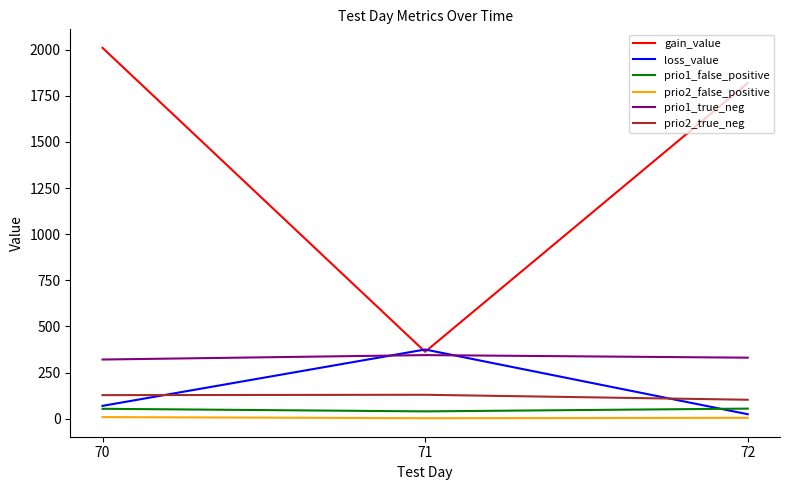

The value of prio2_true_neg at 70 is 128.0. True or false?

True